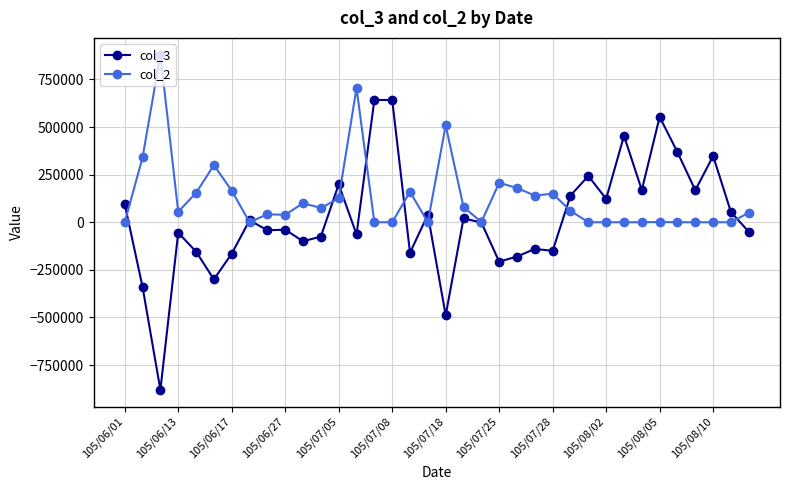

True or false: col_2 and col_3 cross at least once.

True